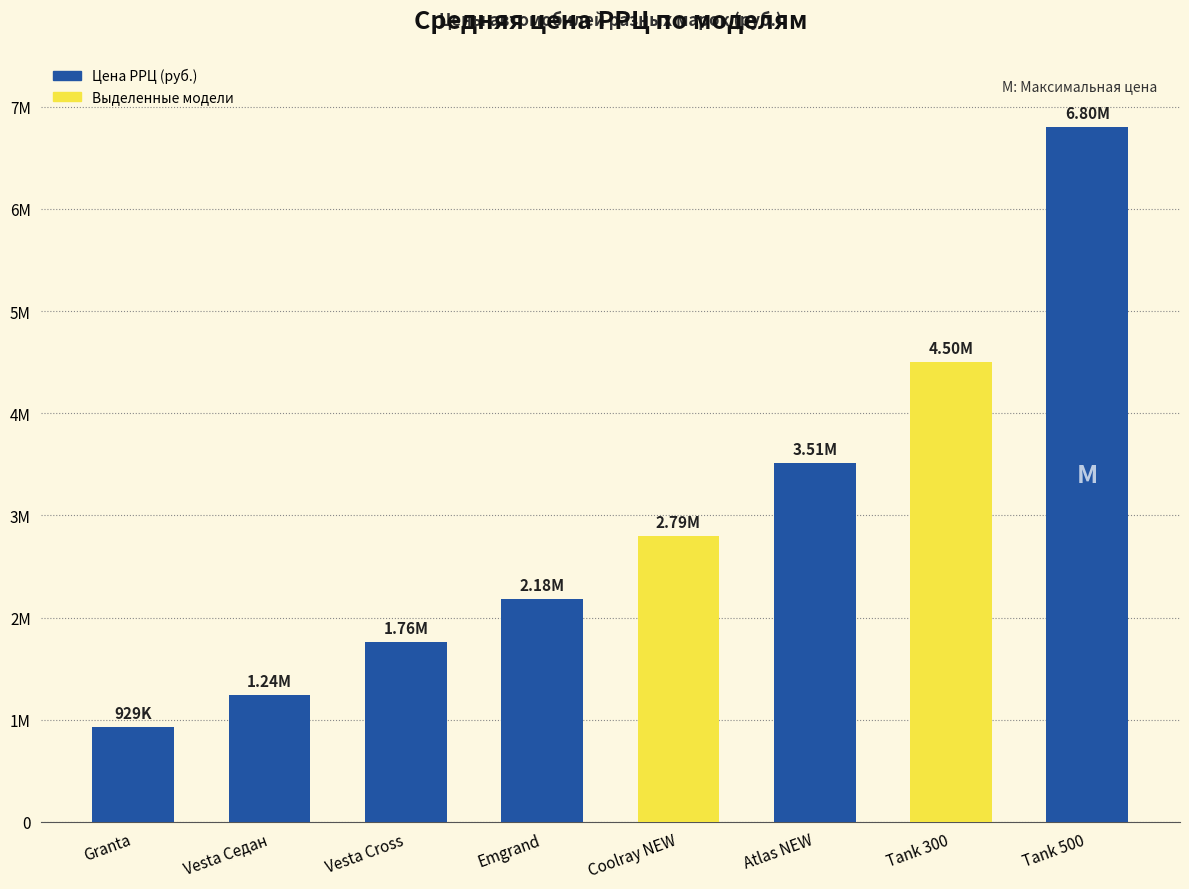

What is the change in value from Emgrand to Atlas NEW?

+1333000